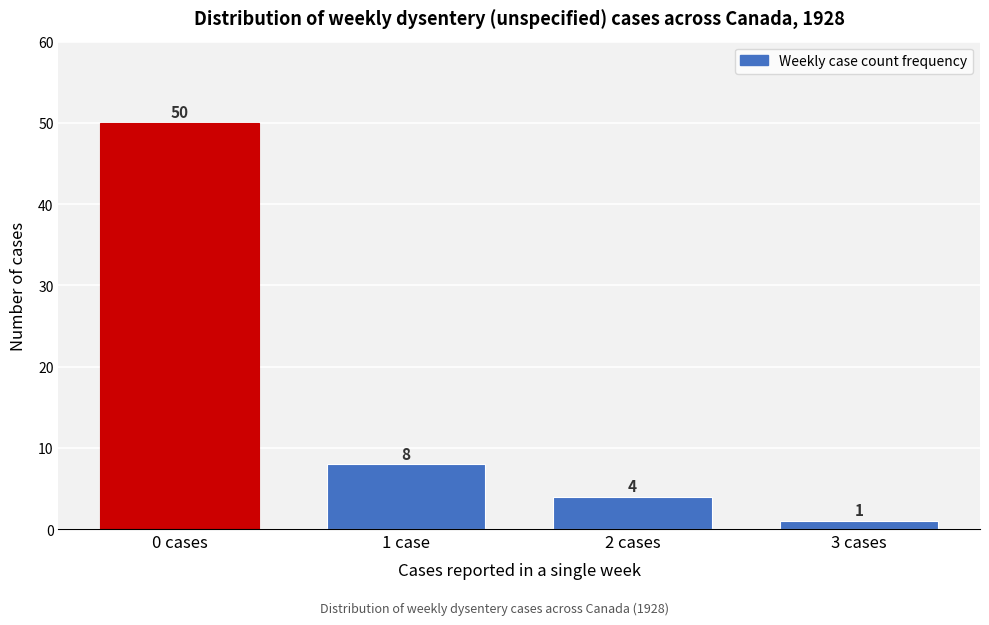

Reading right to left, what are all the values shown in this chart?

1	4	8	50